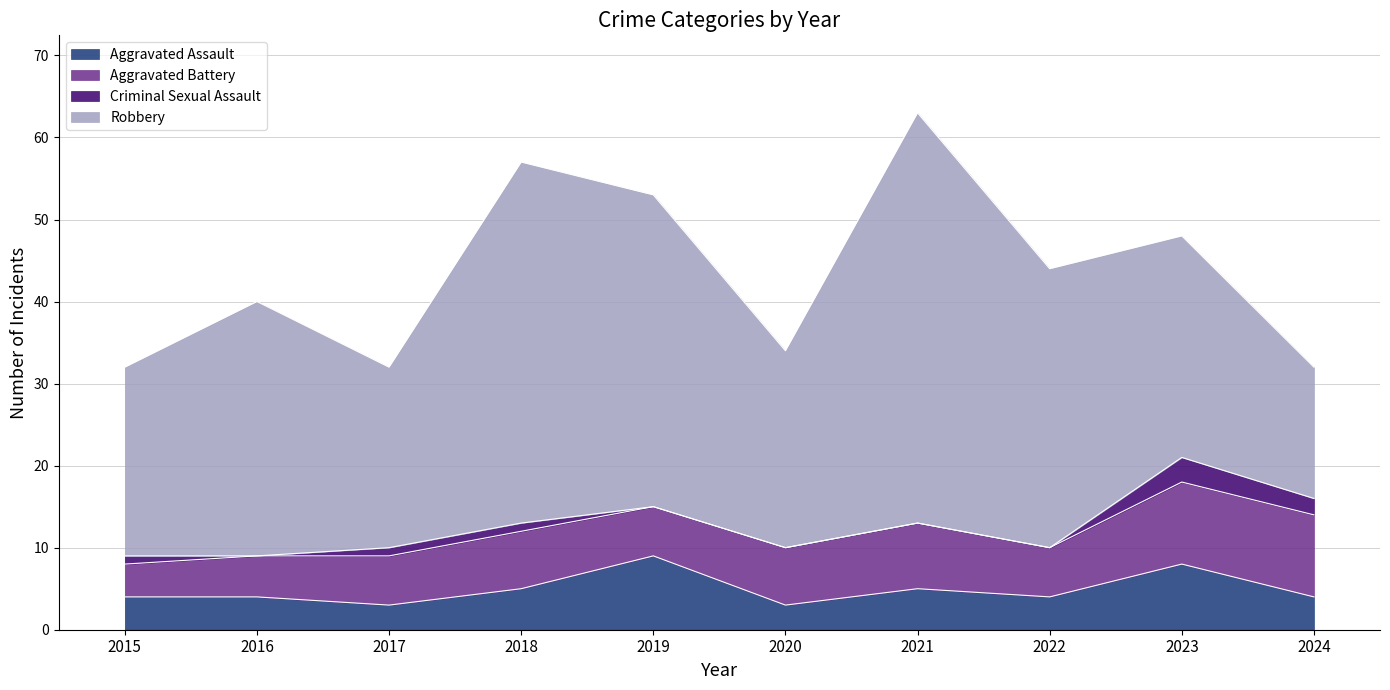

Reading left to right, extract all data points from this chart.

Aggravated Assault: 4	4	3	5	9	3	5	4	8	4
Aggravated Battery: 4	5	6	7	6	7	8	6	10	10
Criminal Sexual Assault: 1	0	1	1	0	0	0	0	3	2
Robbery: 23	31	22	44	38	24	50	34	27	16